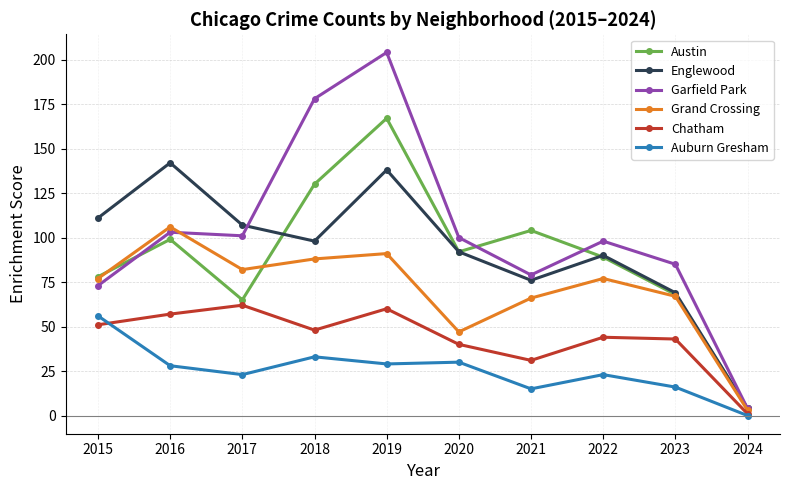

Rank the series at 2018 from lowest to highest value.

Auburn Gresham, Chatham, Grand Crossing, Englewood, Austin, Garfield Park